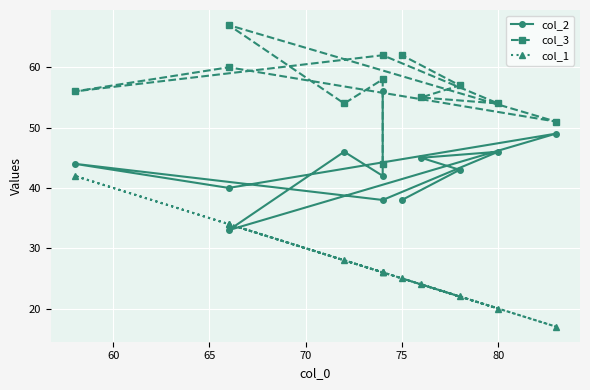

What are all the series names shown in the legend?

col_2, col_3, col_1